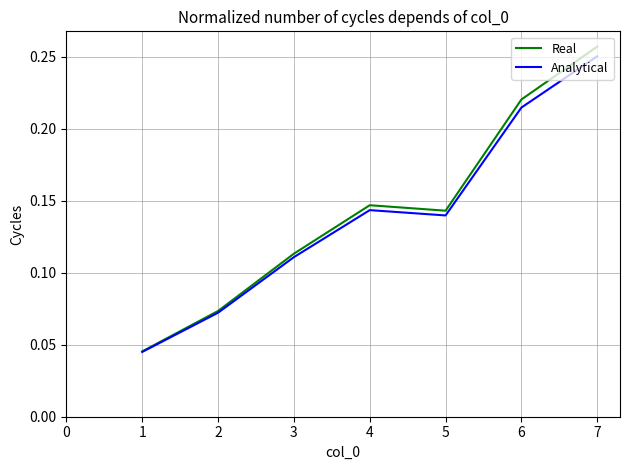

Is it true that Real equals 0.0 at 2?

False